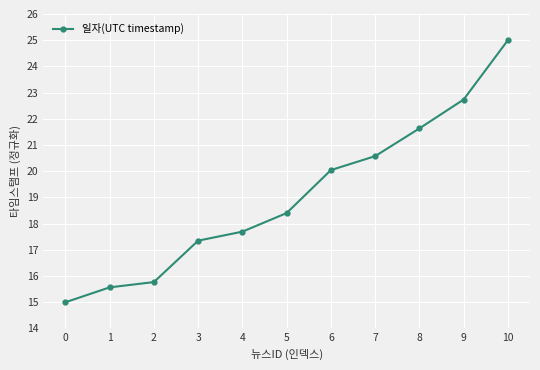

What is the sum of all values?

209.8